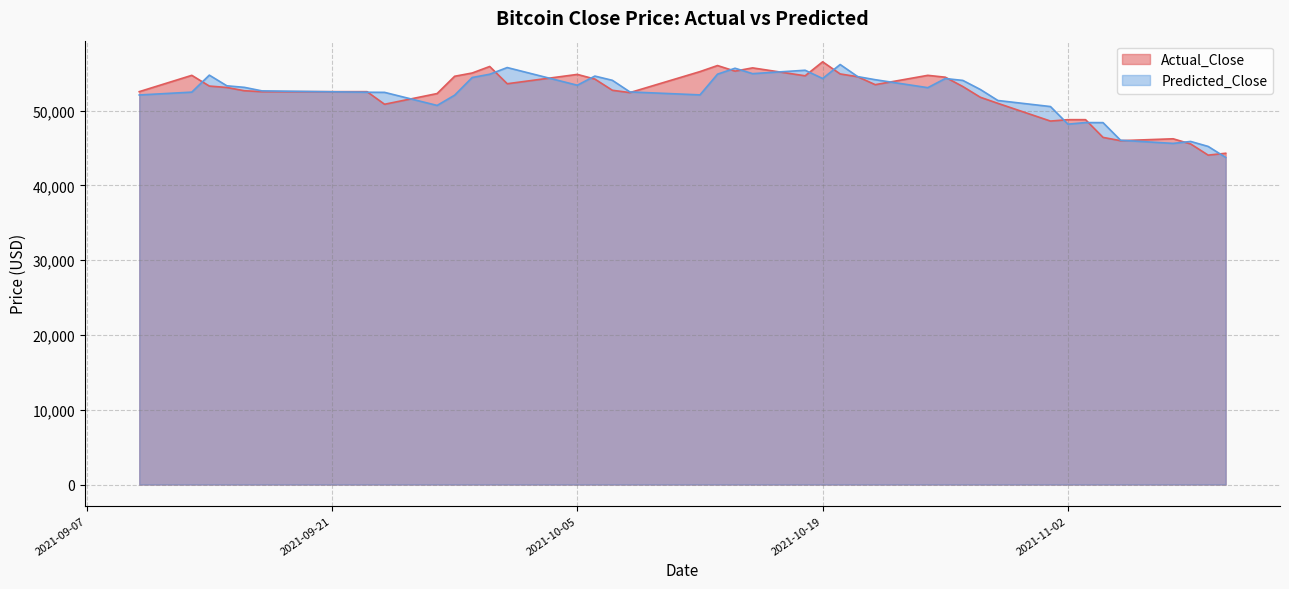

At 2021-11-09, list the series in order from largest to smallest.

Predicted_Close, Actual_Close